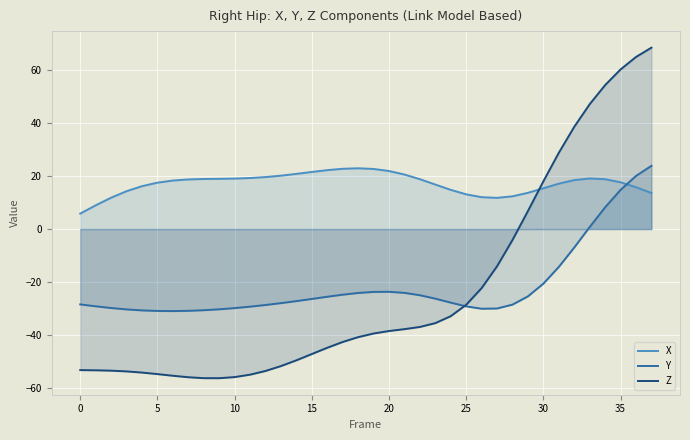

Reading left to right, transcribe all the data shown in this chart.

X: 5.9	9.0	11.9	14.3	16.2	17.6	18.4	18.8	18.9	19.0	19.1	19.3	19.7	20.2	20.9	21.6	22.3	22.8	23.0	22.7	22.0	20.6	18.9	16.8	14.8	13.1	12.1	11.8	12.4	13.7	15.4	17.2	18.5	19.1	18.9	17.7	15.8	13.6
Y: -28.5	-29.2	-29.9	-30.4	-30.8	-31.0	-31.0	-30.9	-30.7	-30.3	-29.9	-29.3	-28.7	-28.0	-27.2	-26.4	-25.6	-24.8	-24.2	-23.8	-23.7	-24.1	-25.0	-26.3	-27.8	-29.2	-30.1	-30.0	-28.6	-25.5	-20.6	-14.3	-7.0	0.8	8.2	14.8	20.1	23.9
Z: -53.3	-53.4	-53.6	-53.8	-54.3	-54.9	-55.5	-56.0	-56.4	-56.4	-56.0	-55.1	-53.7	-51.8	-49.6	-47.3	-44.9	-42.7	-40.9	-39.5	-38.6	-37.9	-37.0	-35.6	-32.9	-28.6	-22.3	-14.1	-4.1	6.8	18.1	28.9	38.7	47.2	54.5	60.4	65.1	68.6